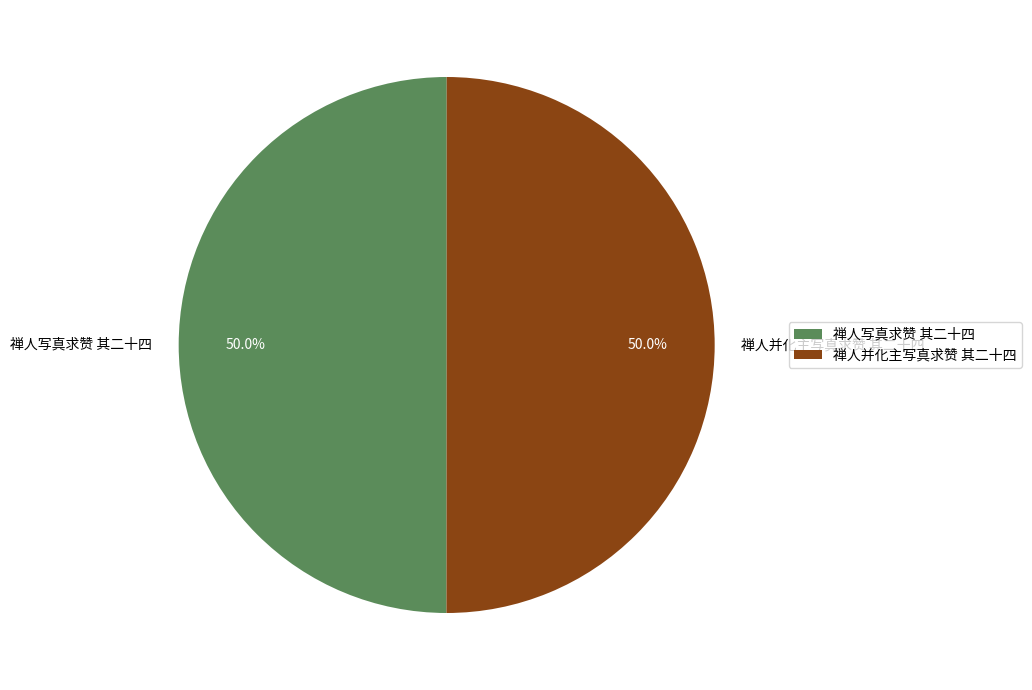

Approximately how many times larger is the value at 禅人并化主写真求赞 其二十四 compared to 禅人写真求赞 其二十四?

1.0